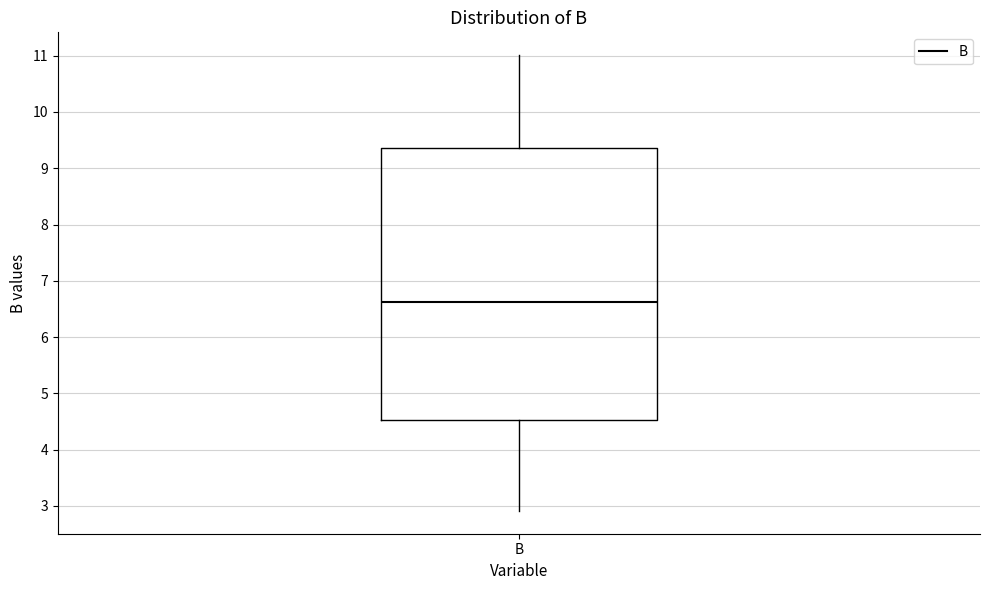

Read this box plot against the y-axis: the position of the median line, the range covered by the box, and the ends of both whiskers. The values are not printed on the chart, so give them approximately, as read against the axis.

median 6.6, box 4.5 to 9.4, whiskers 2.9 to 11.0